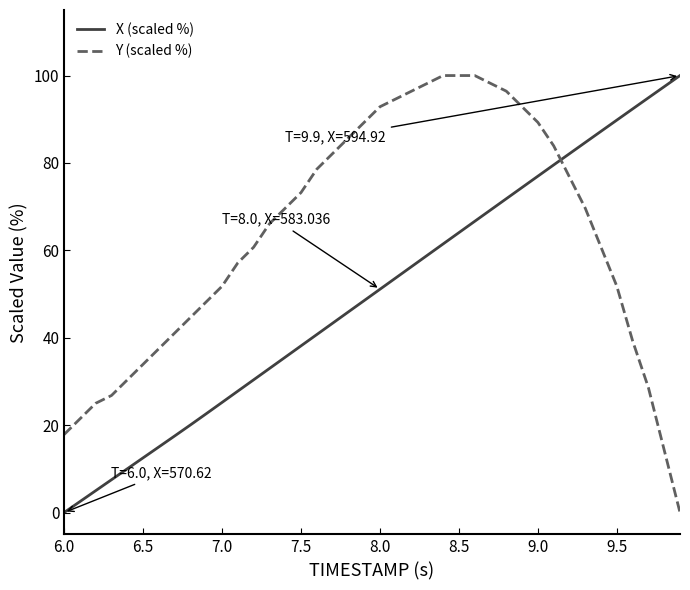

What is the difference between the maximum and minimum values in the Y (scaled %) series?

100.0